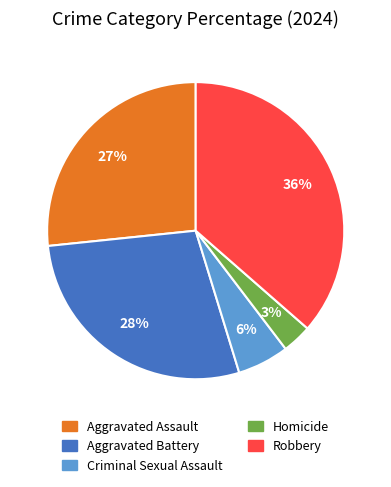

To the nearest percent, what is the difference between the largest and smallest slice percentages?

33%